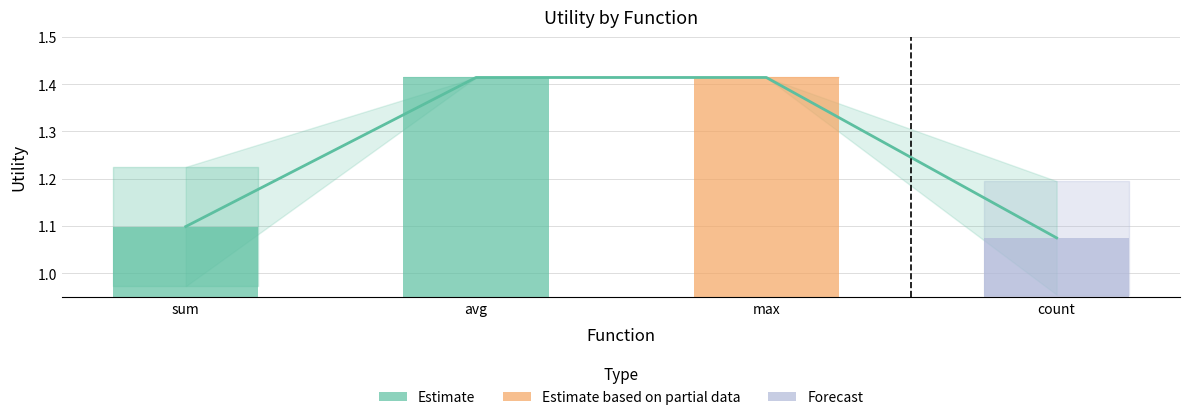

Which series has the widest spread of values?

Estimate